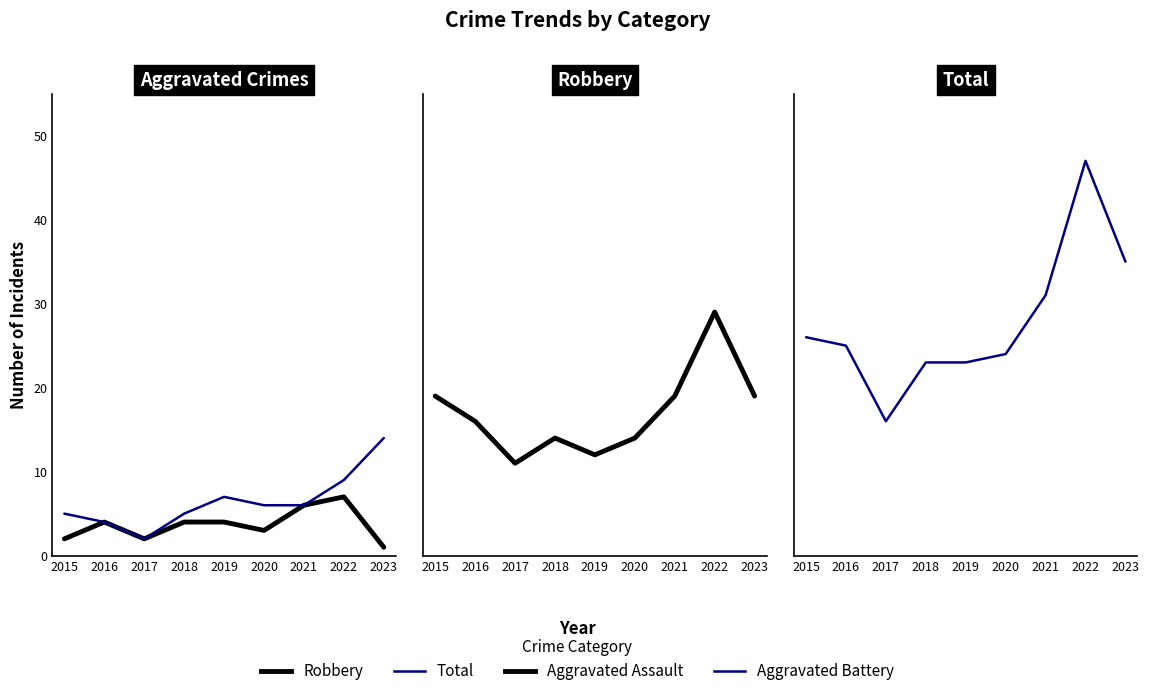

Rank the series at 2023 from highest to lowest value.

Total, Robbery, Aggravated Battery, Aggravated Assault